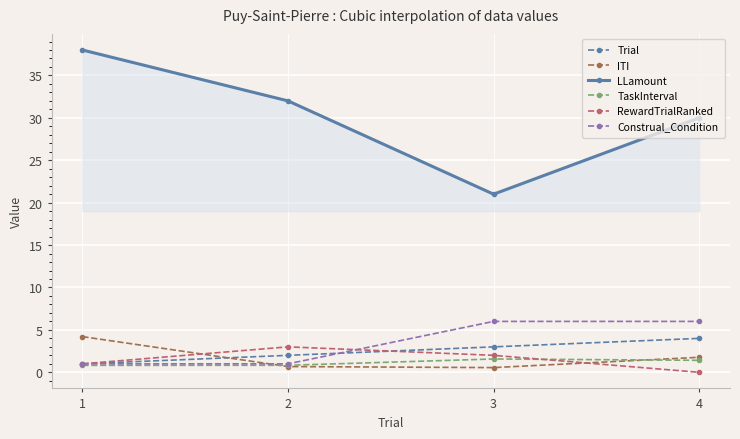

What are all the series names shown in the legend?

Trial, ITI, LLamount, TaskInterval, RewardTrialRanked, Construal_Condition